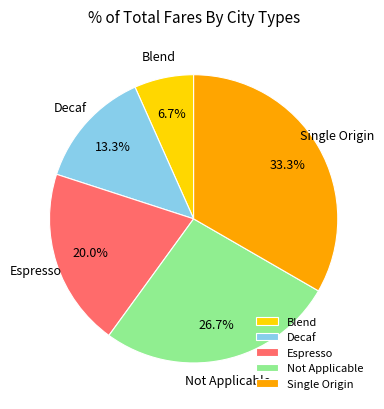

Is there a majority slice in this chart?

No